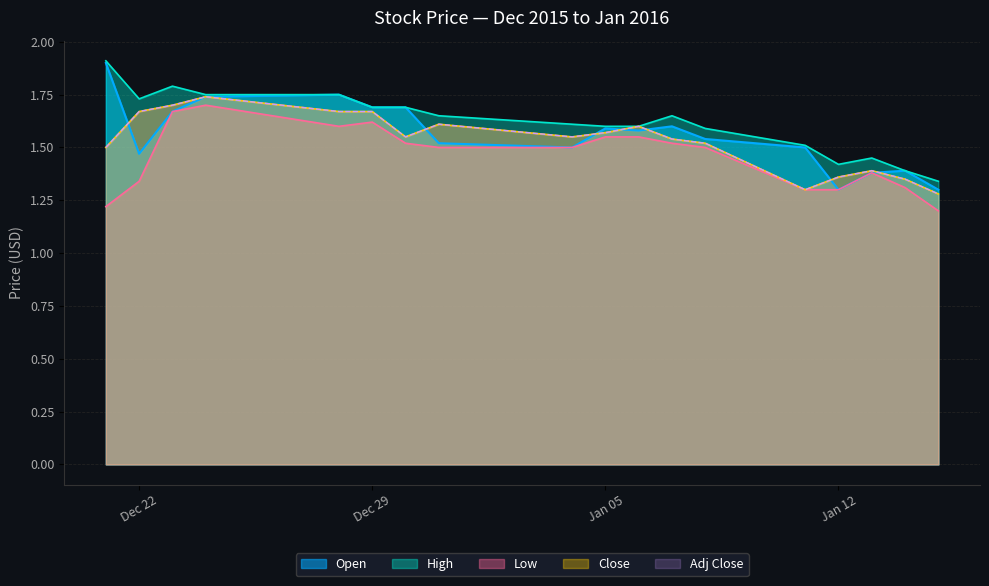

True or false: Adj Close and Open intersect in this chart.

True